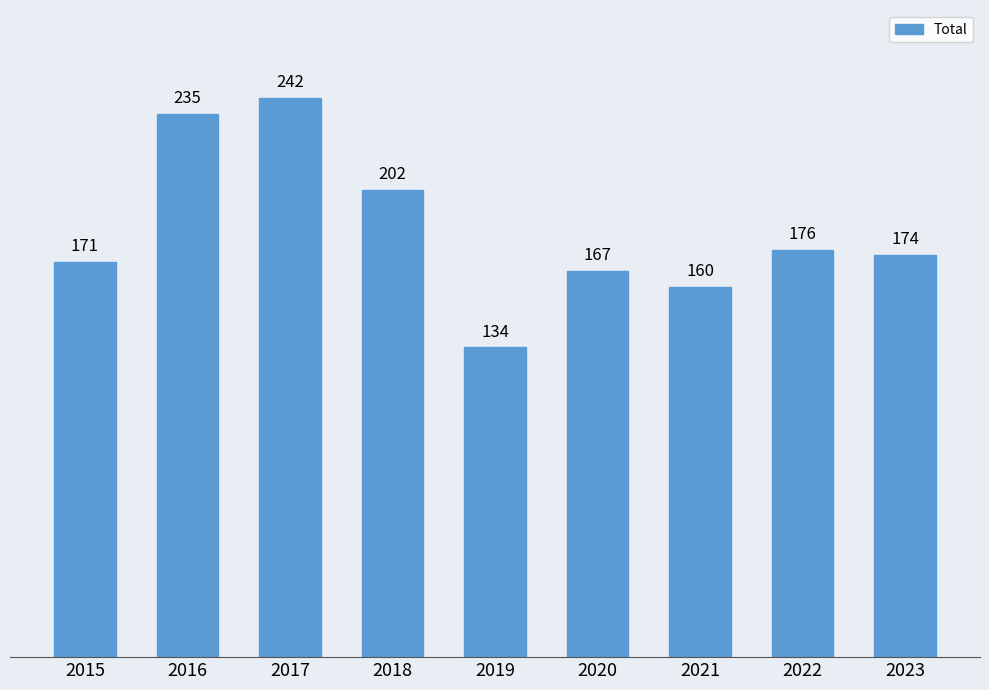

What is the average value?

185